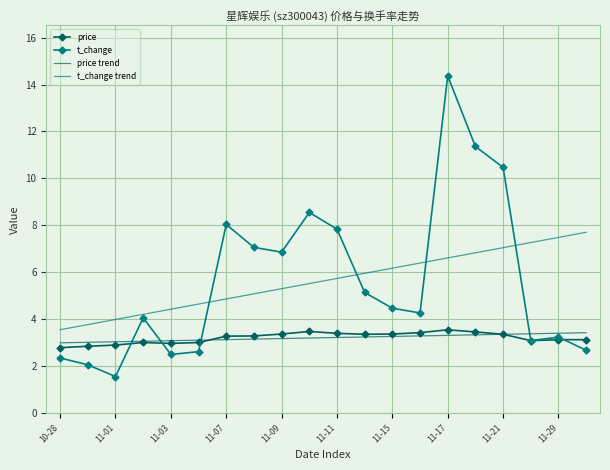

What is the minimum value shown in the chart?

1.6